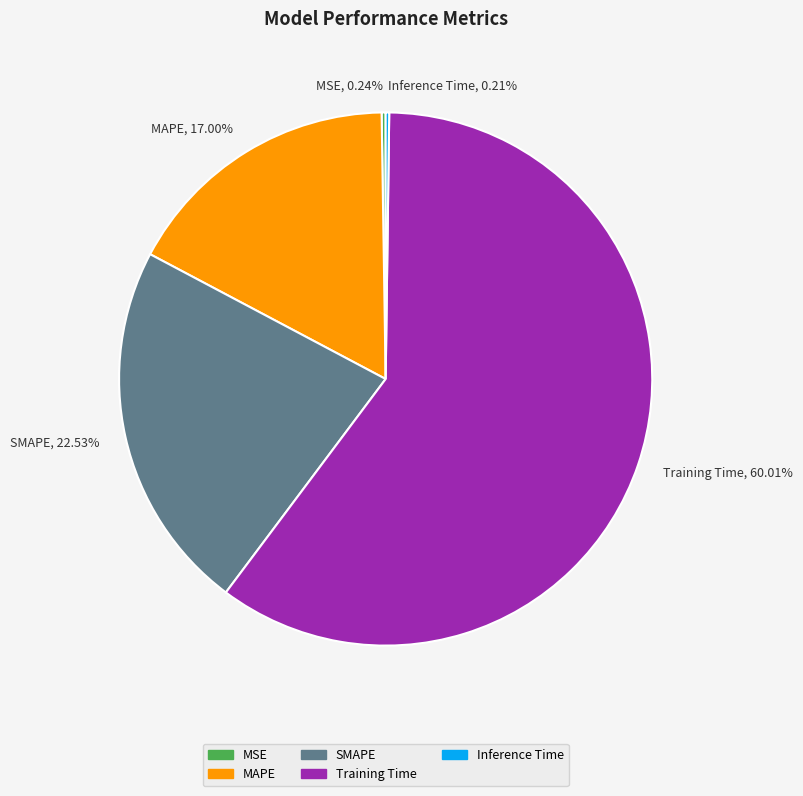

Is there a majority slice in this chart?

Yes